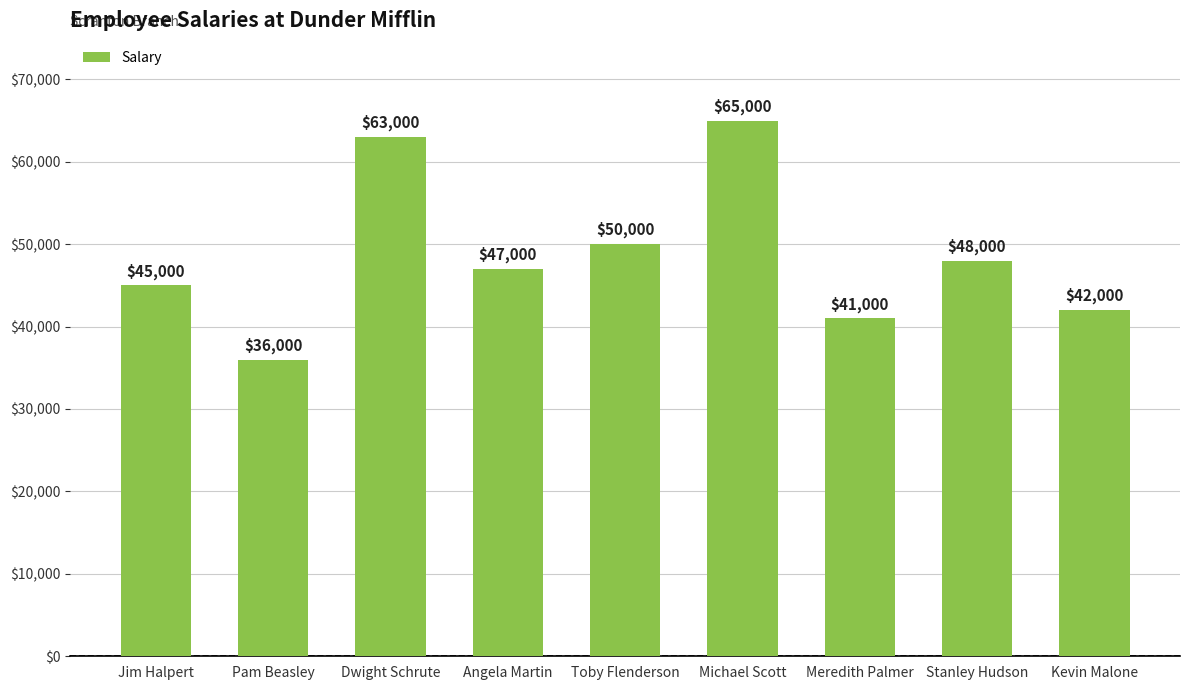

Reading left to right, extract all data points from this chart.

45000	36000	63000	47000	50000	65000	41000	48000	42000